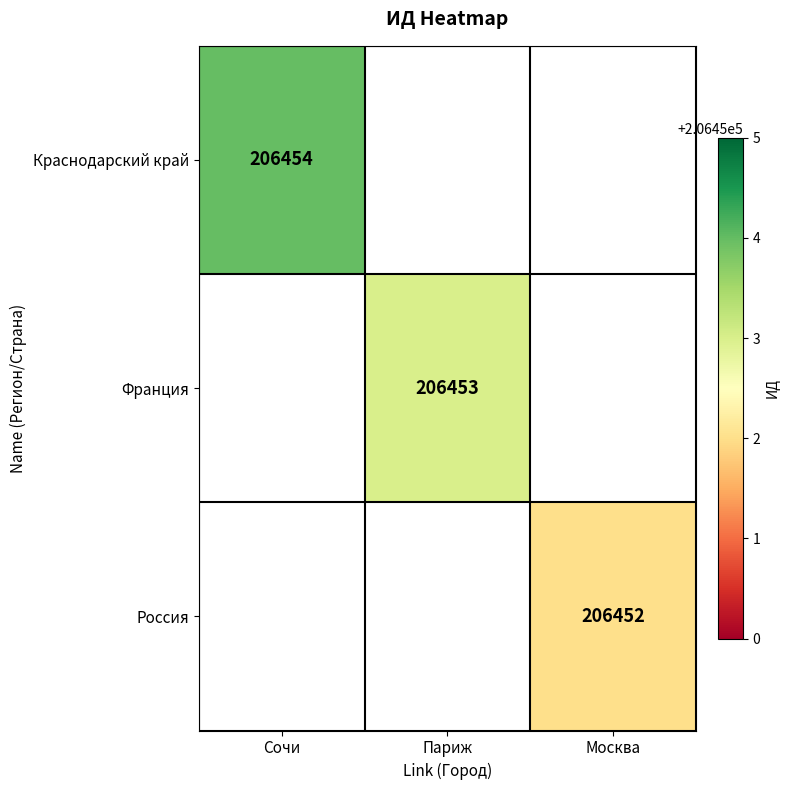

Is the value of Франция at Париж greater than the value of Краснодарский край at Сочи?

No